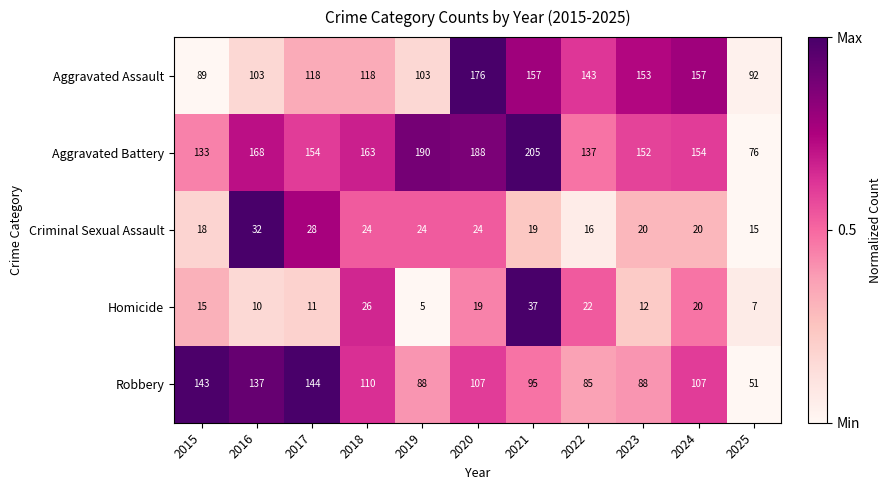

What value does the Homicide series have at 2023?

12